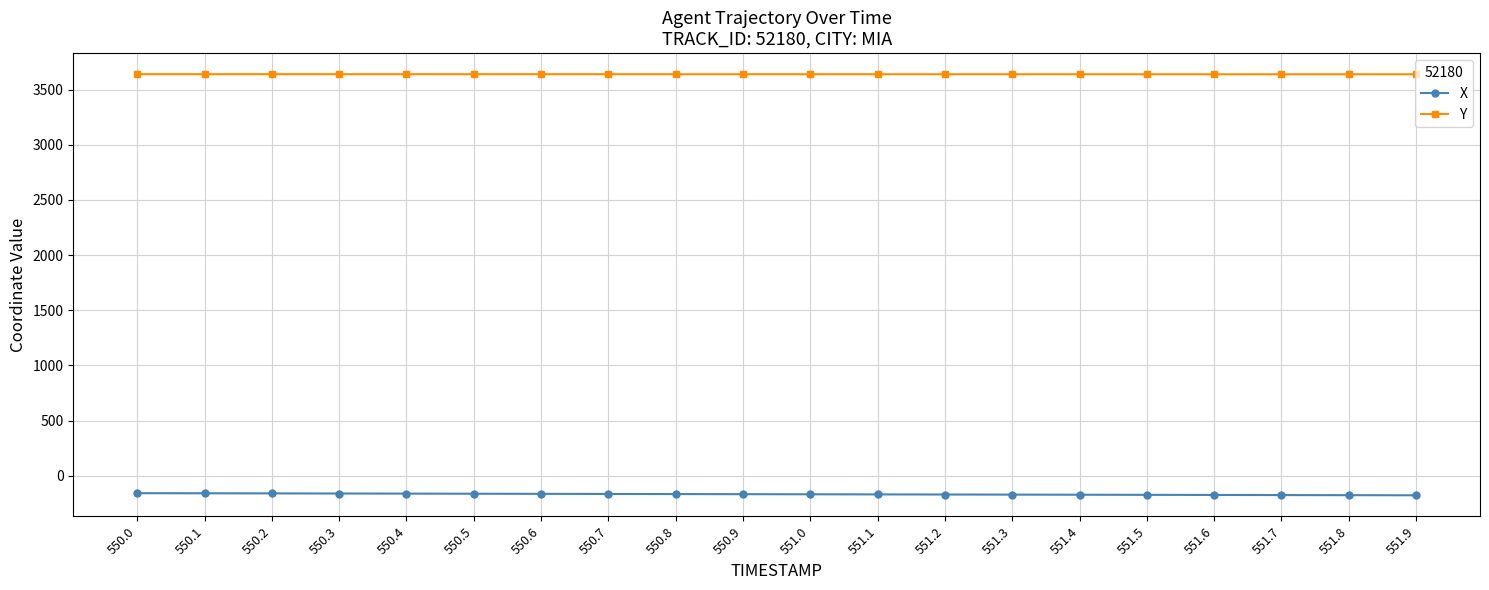

What is the minimum value for X?

-177.0